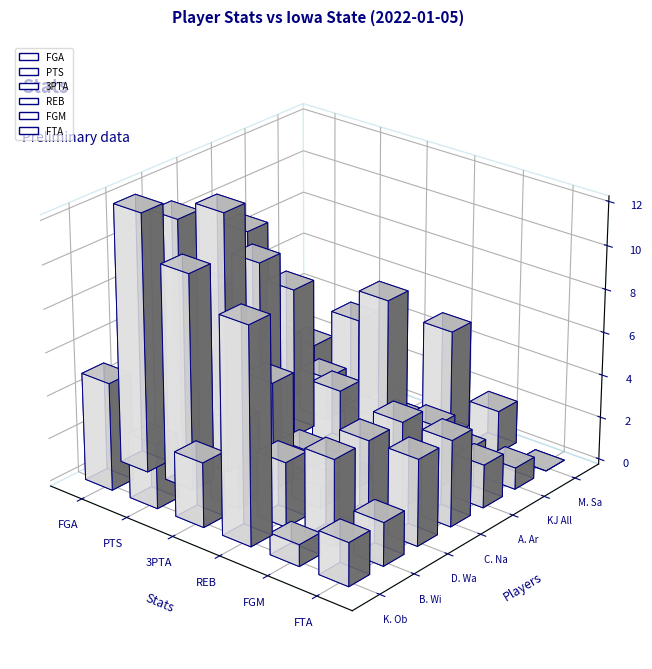

Are the bars horizontal?

No